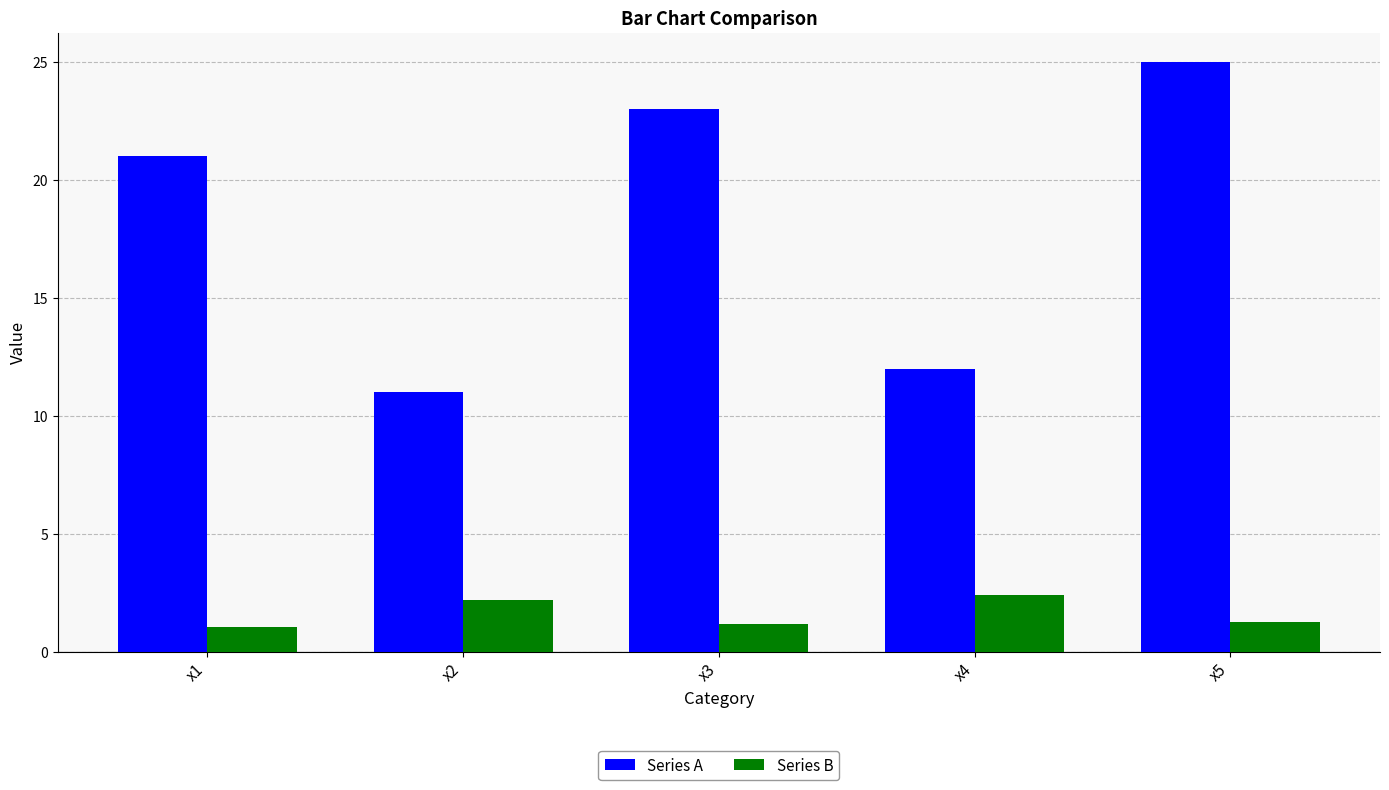

Which series has the widest spread of values?

Series A